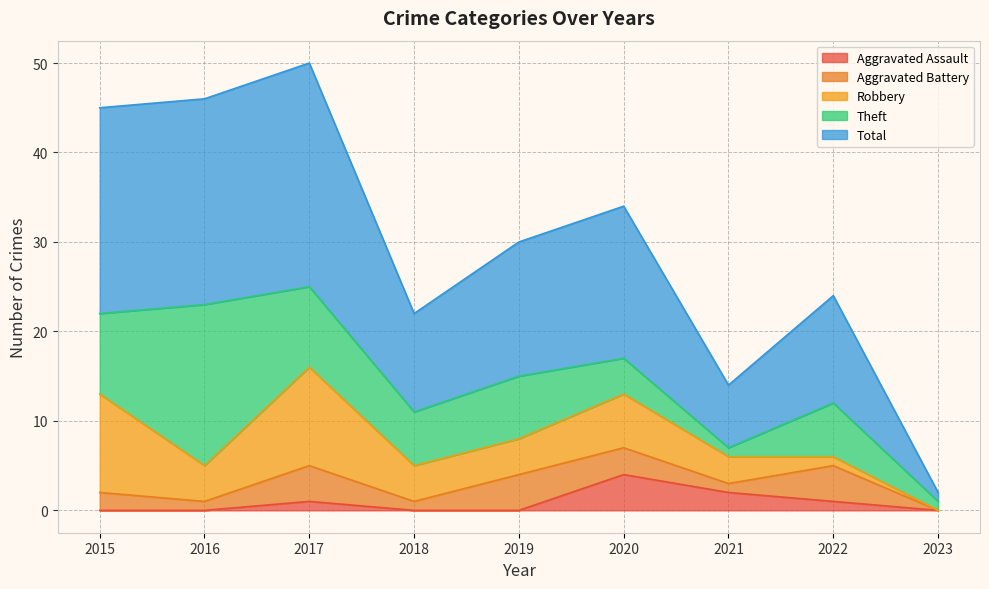

List the series in order of their peak value, highest first.

Total, Theft, Robbery, Aggravated Assault, Aggravated Battery